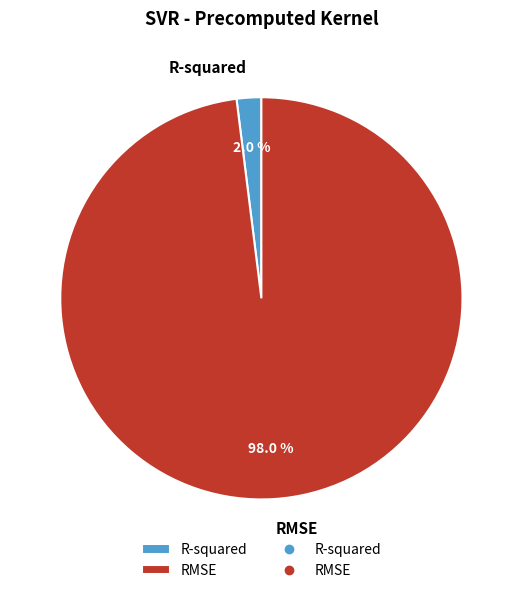

Is it true that R-squared is 9% of the pie?

False